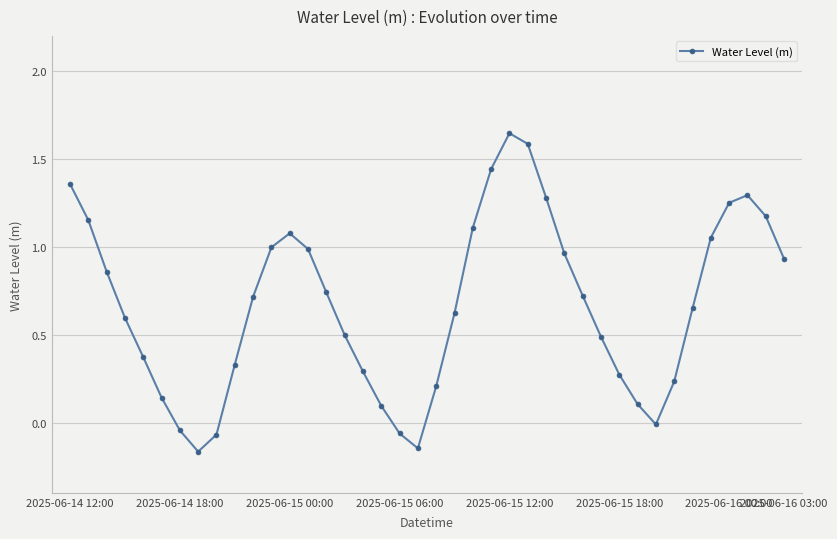

What is the difference between the maximum and minimum values?

1.8